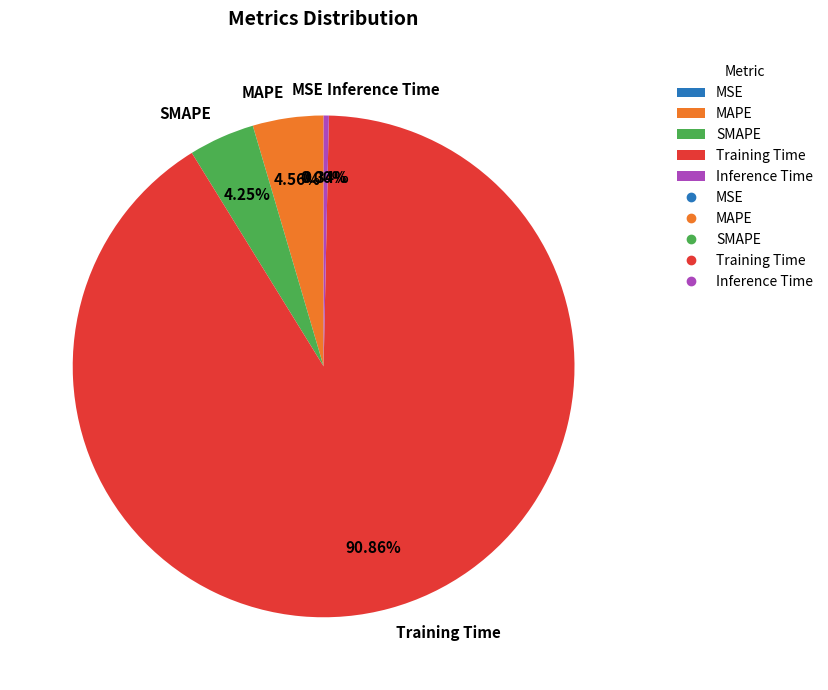

Is there any slice that represents more than half of the pie?

Yes